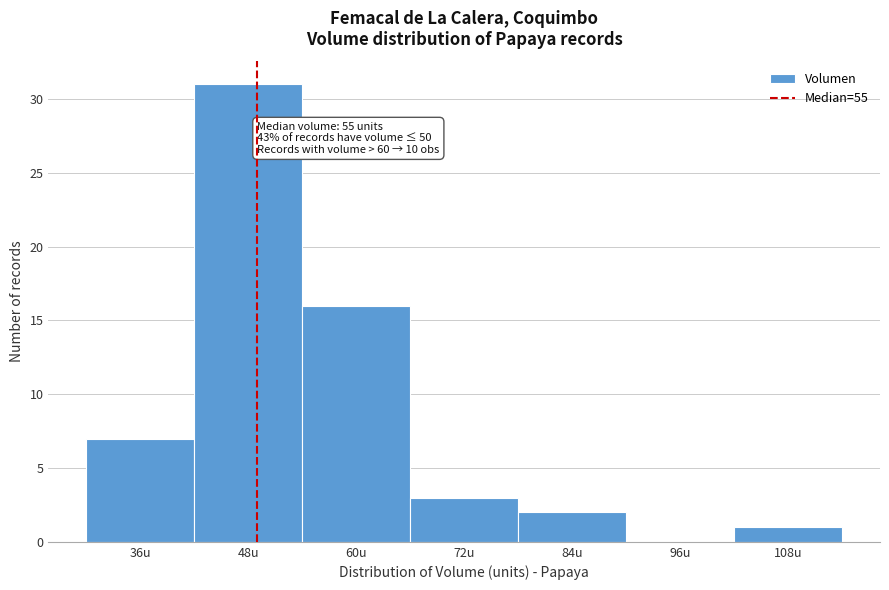

Reading left to right, extract all data points from this chart.

36u=7	48u=31	60u=16	72u=3	84u=2	96u=0	108u=1